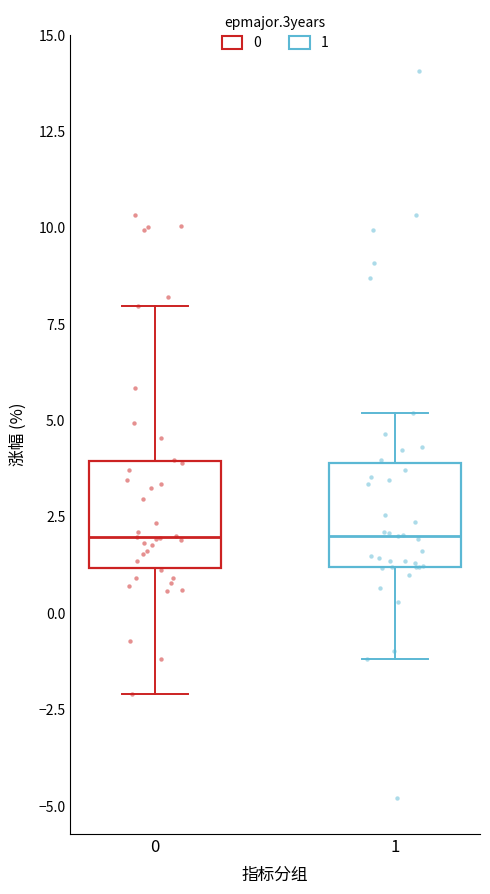

Where does the lower whisker of the box at x = 0 end on the y-axis? The values are not printed on the chart, so give them approximately, as read against the axis.

-2